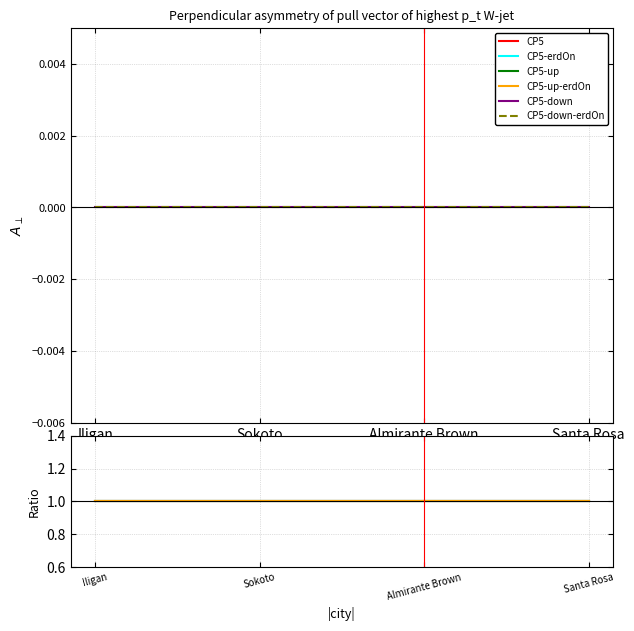

True or false: CP5-down and CP5-down-erdOn cross at least once.

False